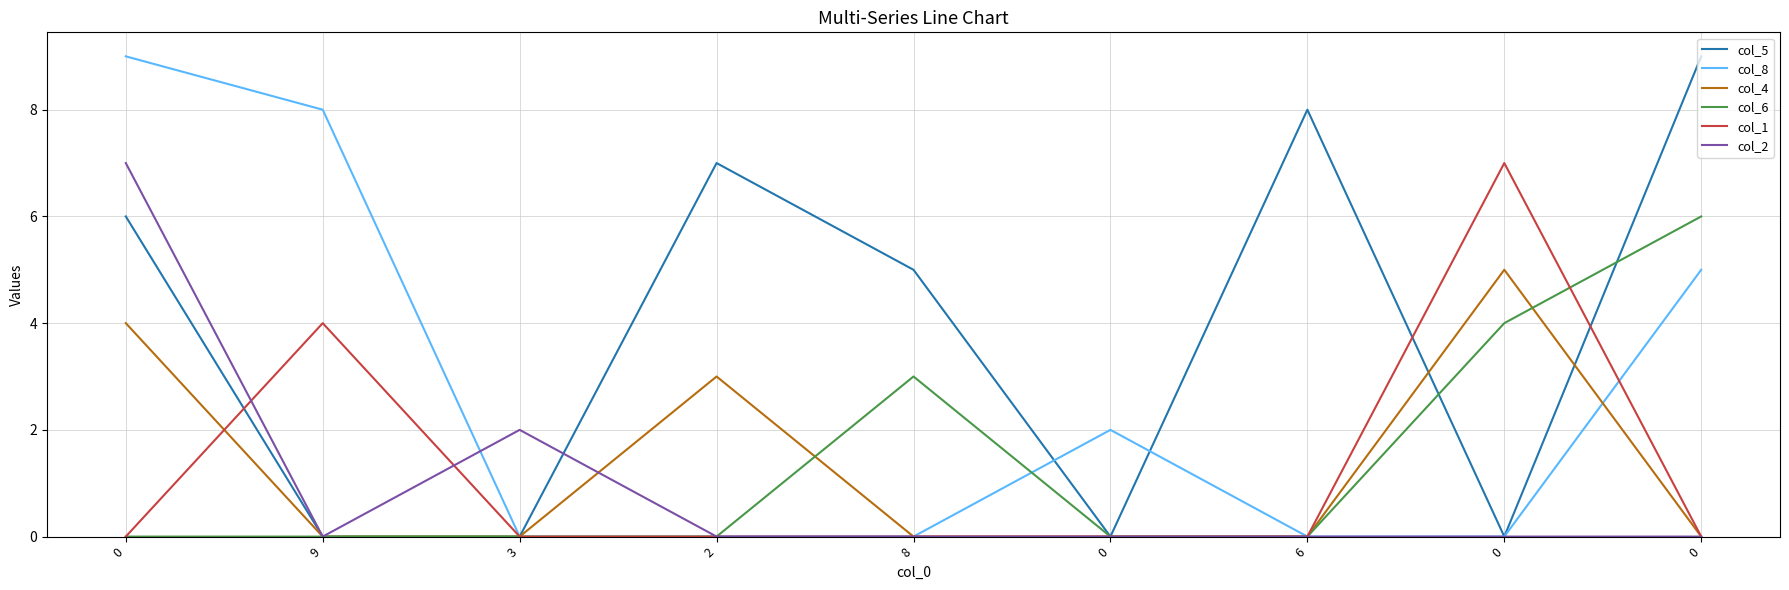

At which category does col_6 reach its first local peak?

8